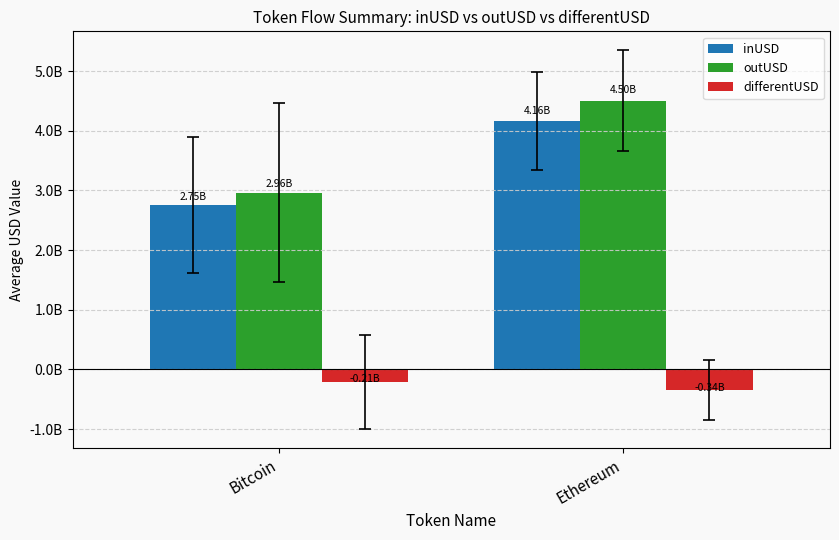

What is the minimum value shown in the chart?

-341011670.6